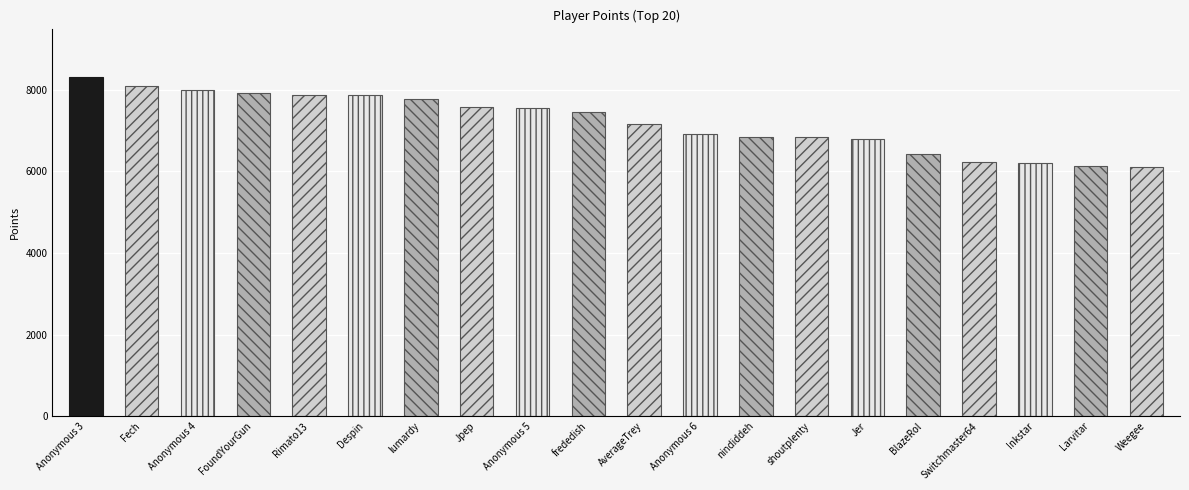

What is the sum of all values?

144103